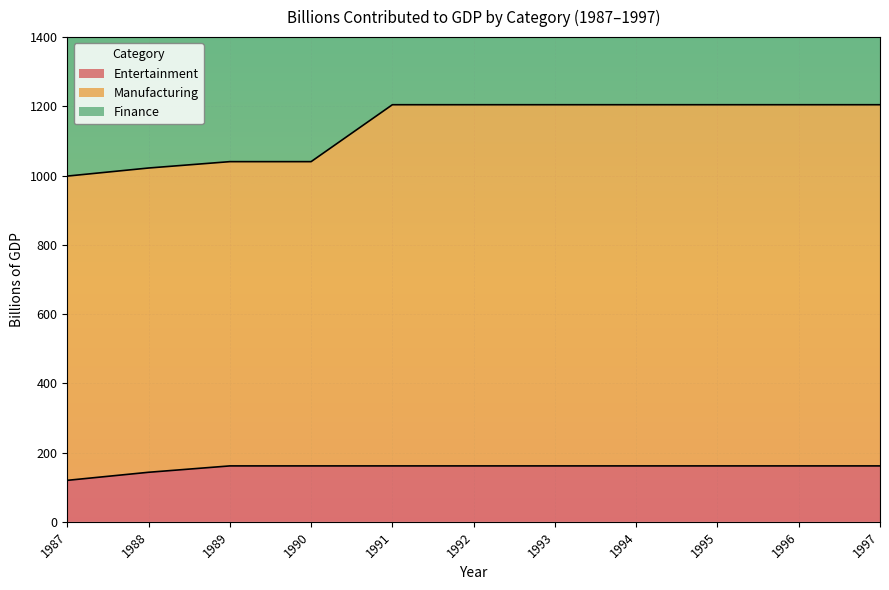

Which category has the highest value across all series?

1991